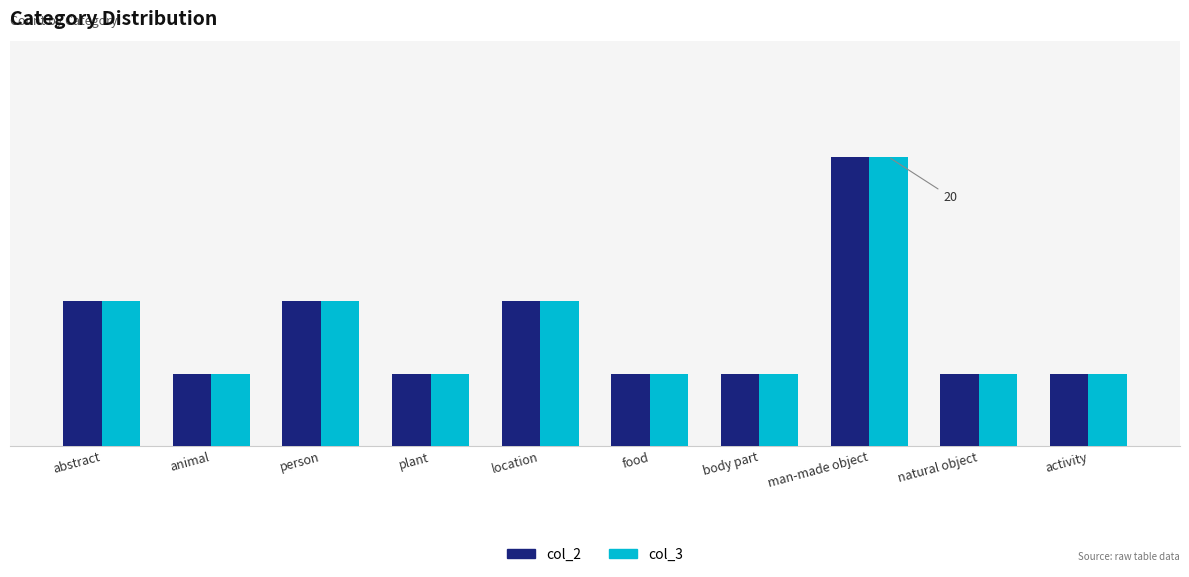

Which series has the widest spread of values?

col_2